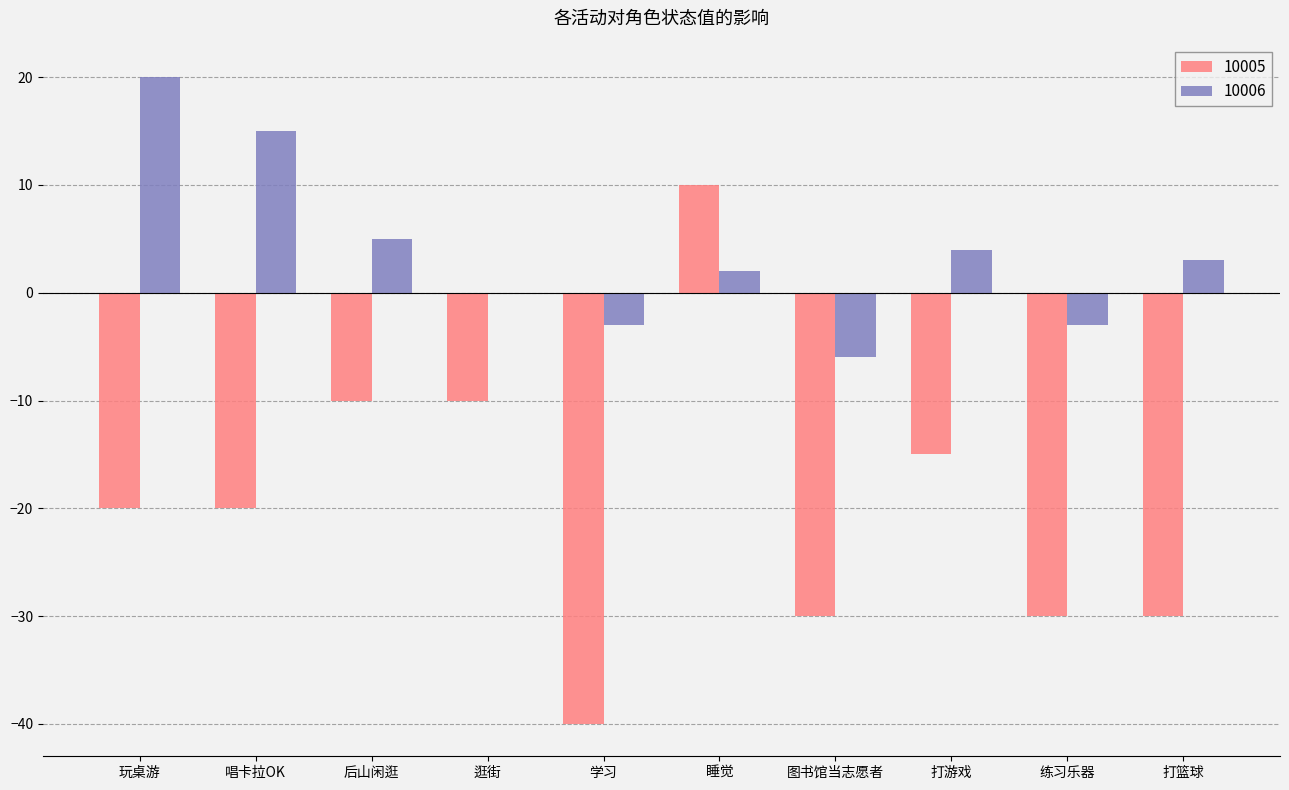

At which label does 10006 reach its peak?

玩桌游